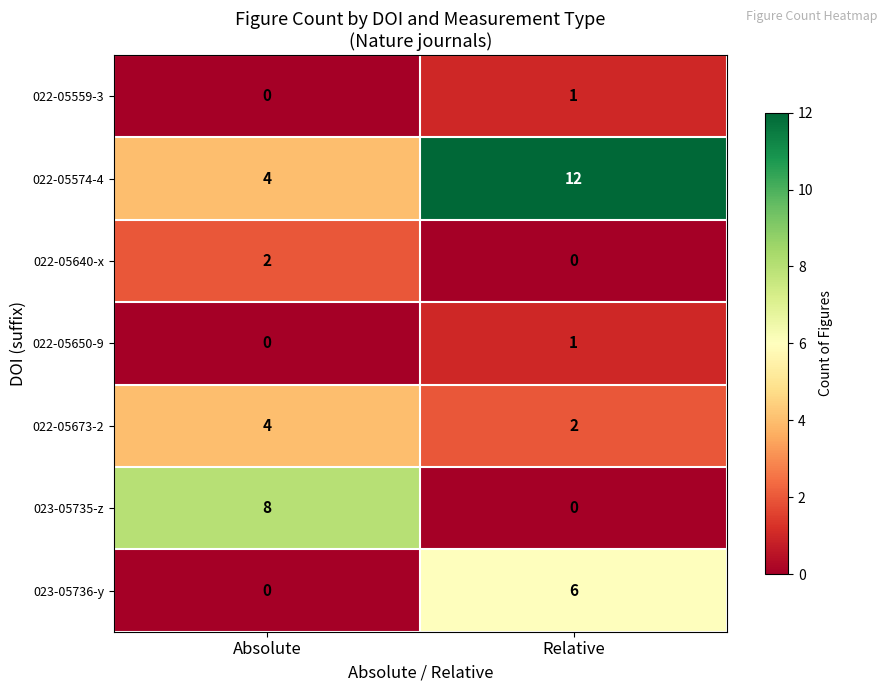

Is the value of 023-05736-y at Relative greater than the value of 022-05640-x at Relative?

Yes